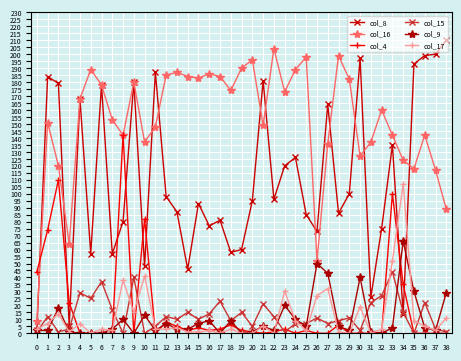

What is the difference between the highest and lowest values at 35?

193